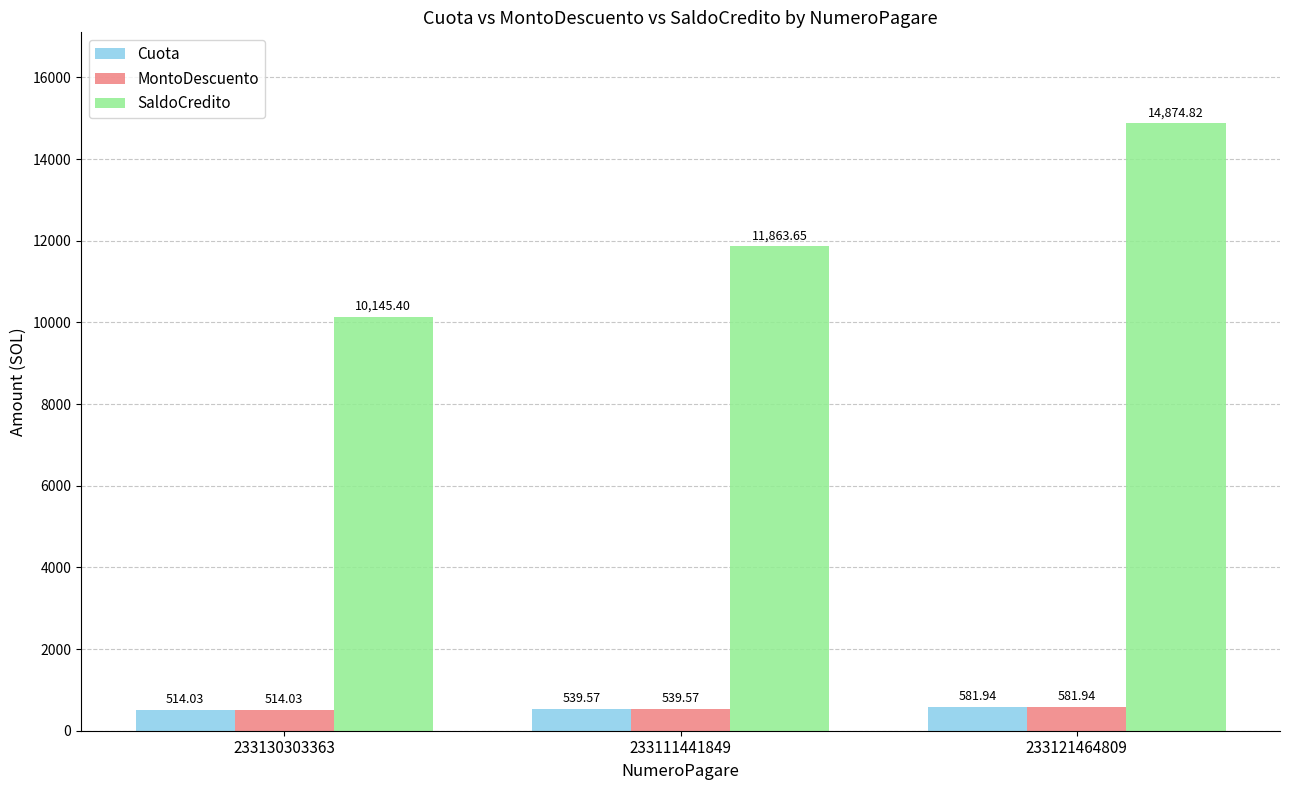

What is the label of the 3rd bar from the right?

233130303363